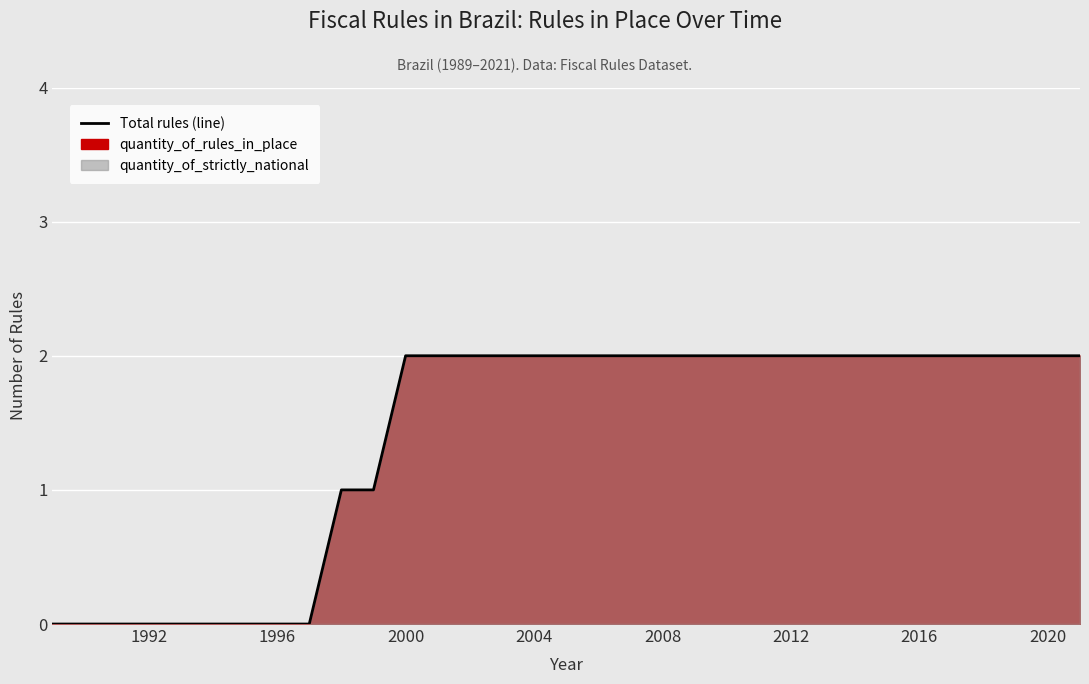

The value at 2012 is 2. True or false?

True